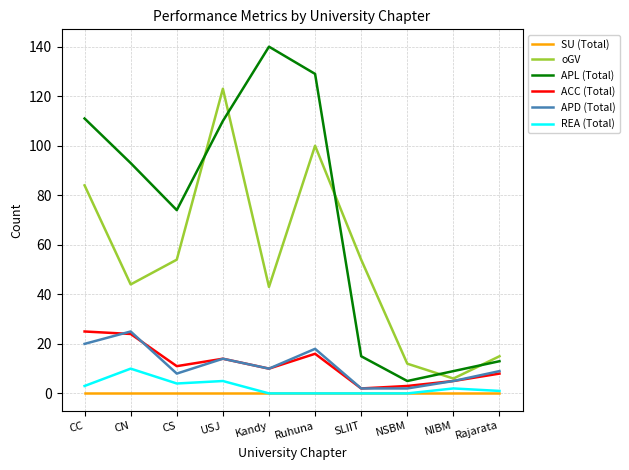

Which label corresponds to the largest value in the chart?

Kandy